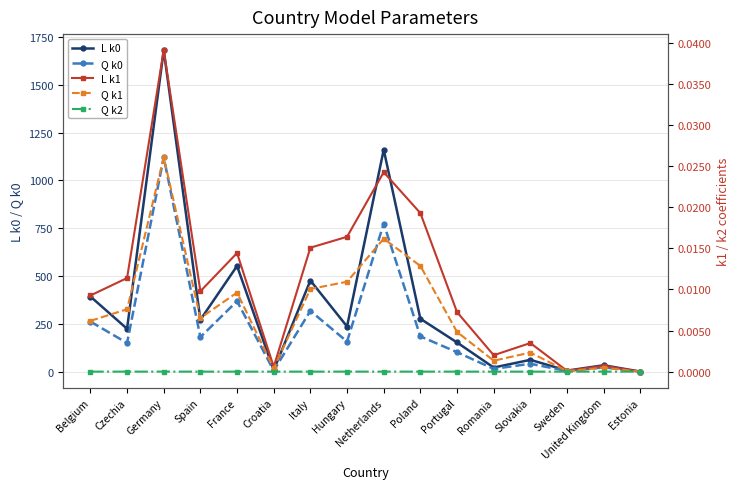

Read the Q k0 value at Netherlands.

773.5